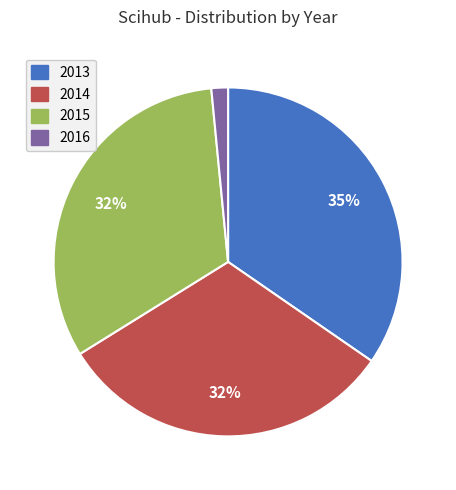

Which slice is the smallest?

2016